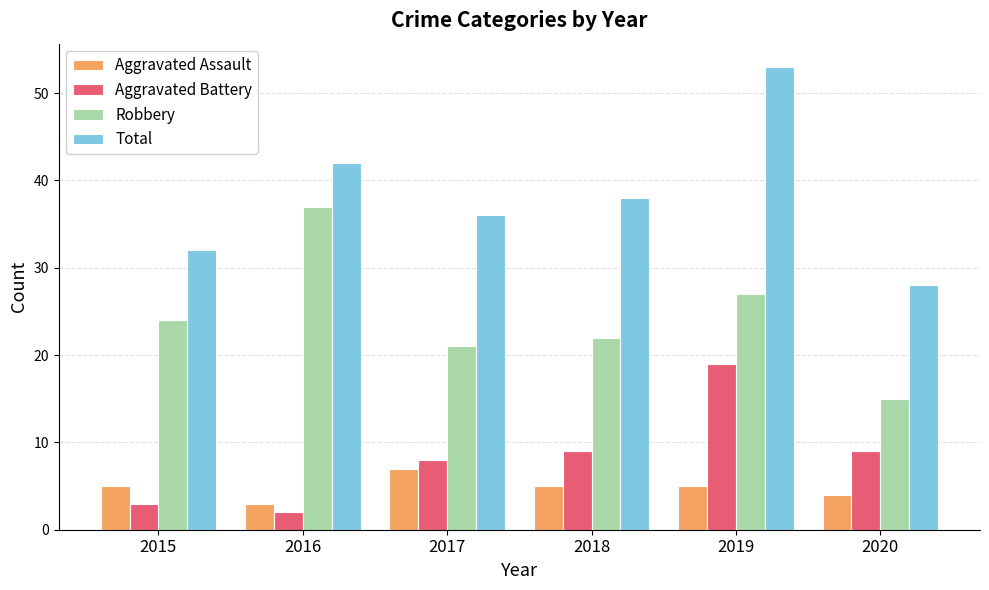

Rank the series by their maximum value, from highest to lowest.

Total, Robbery, Aggravated Battery, Aggravated Assault